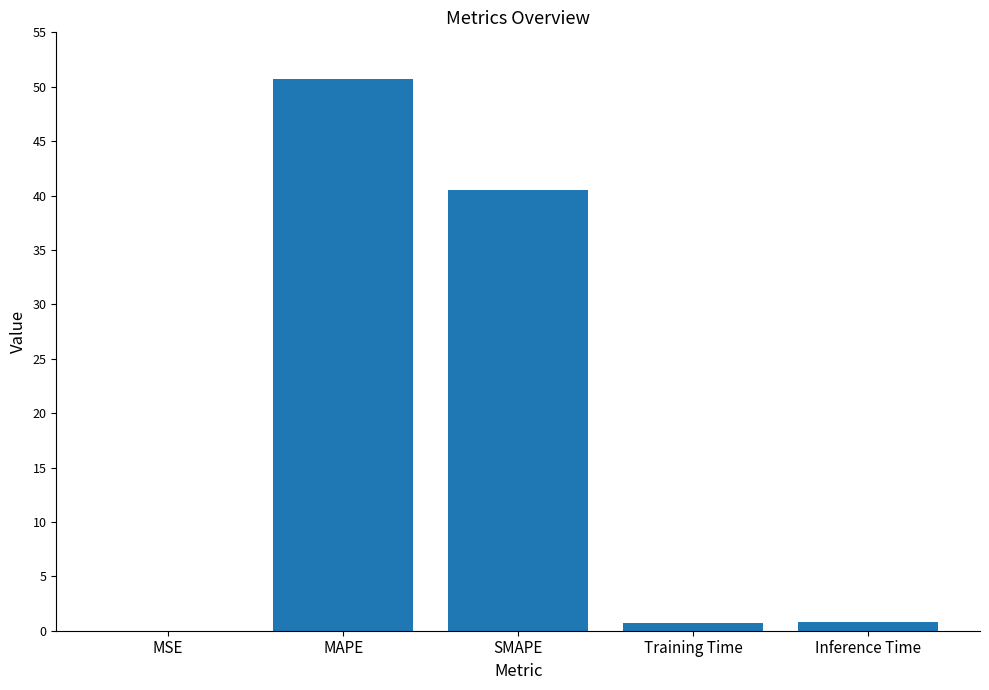

Are the bars horizontal?

No